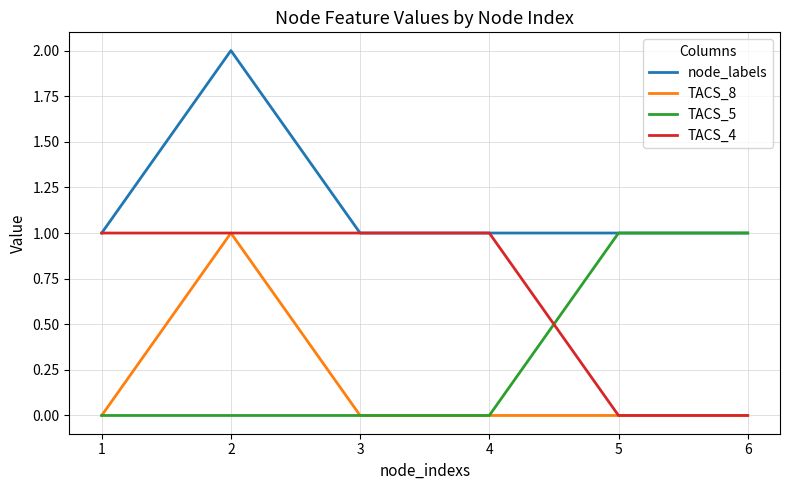

After their last crossing, which series has the higher values: TACS_4 or TACS_5?

TACS_5